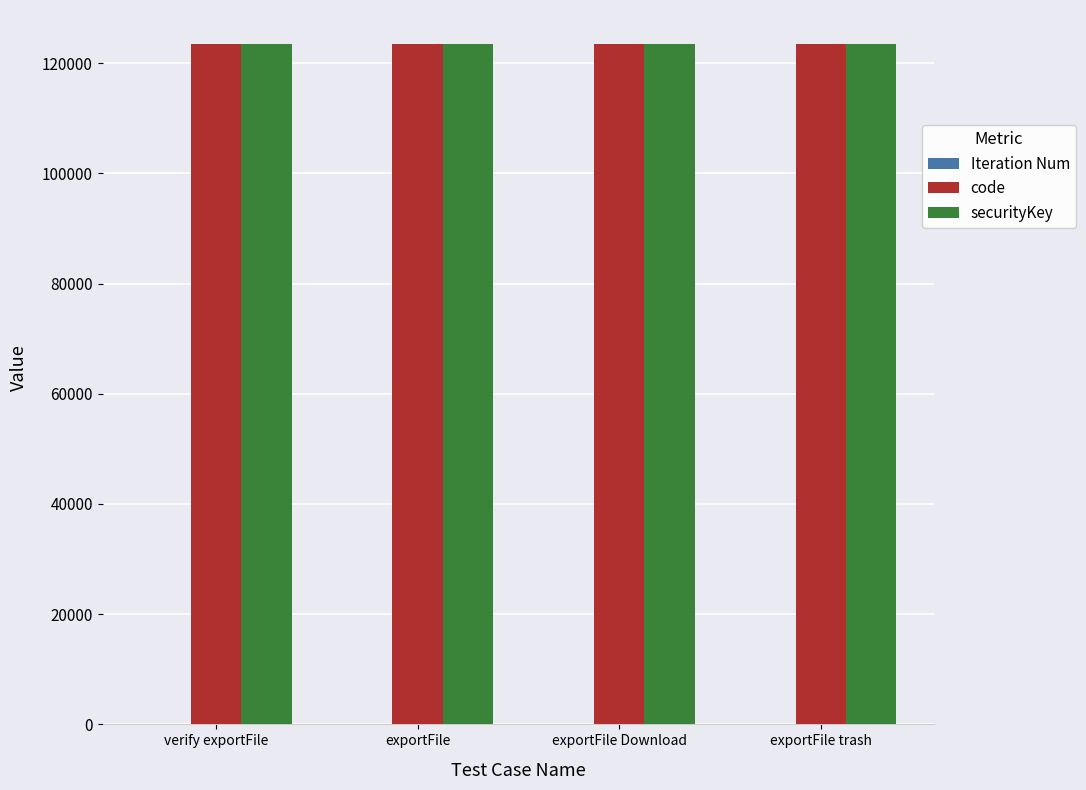

What is the sum of all code values?

493824